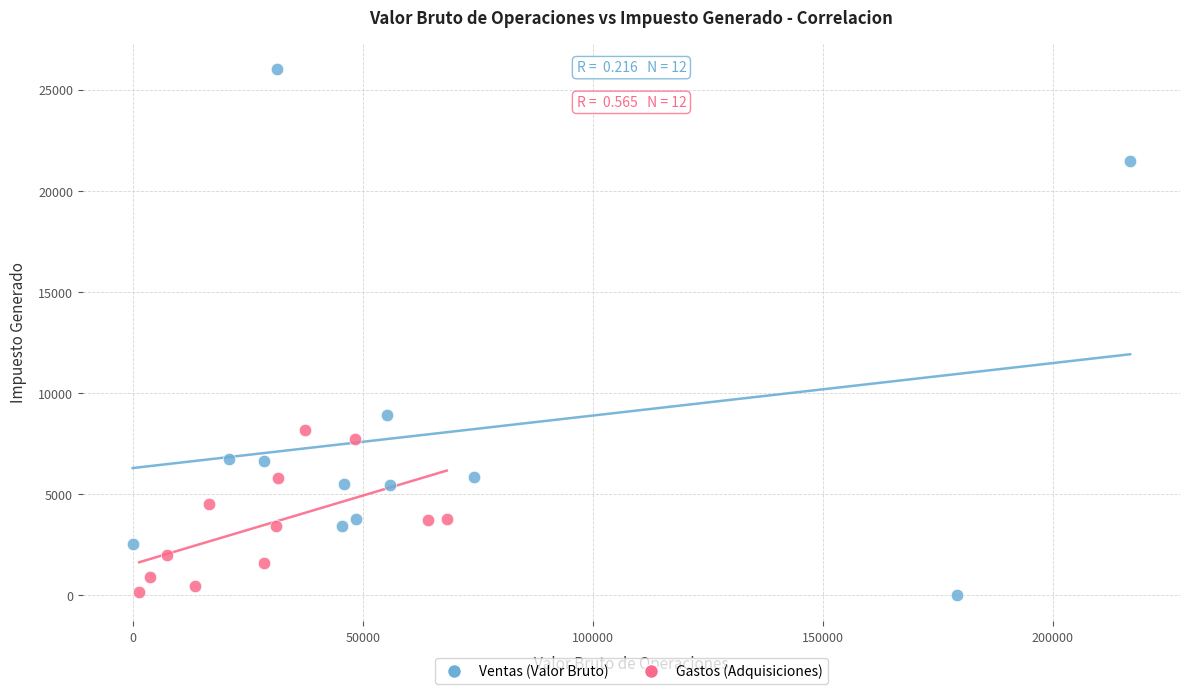

Which series contains the highest Y value?

Ventas (Valor Bruto)